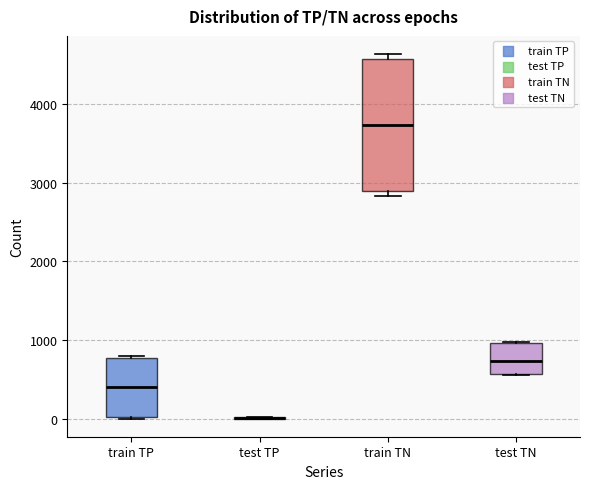

Where does the median line of the box for train TP sit on the y-axis? The values are not printed on the chart, so give them approximately, as read against the axis.

400